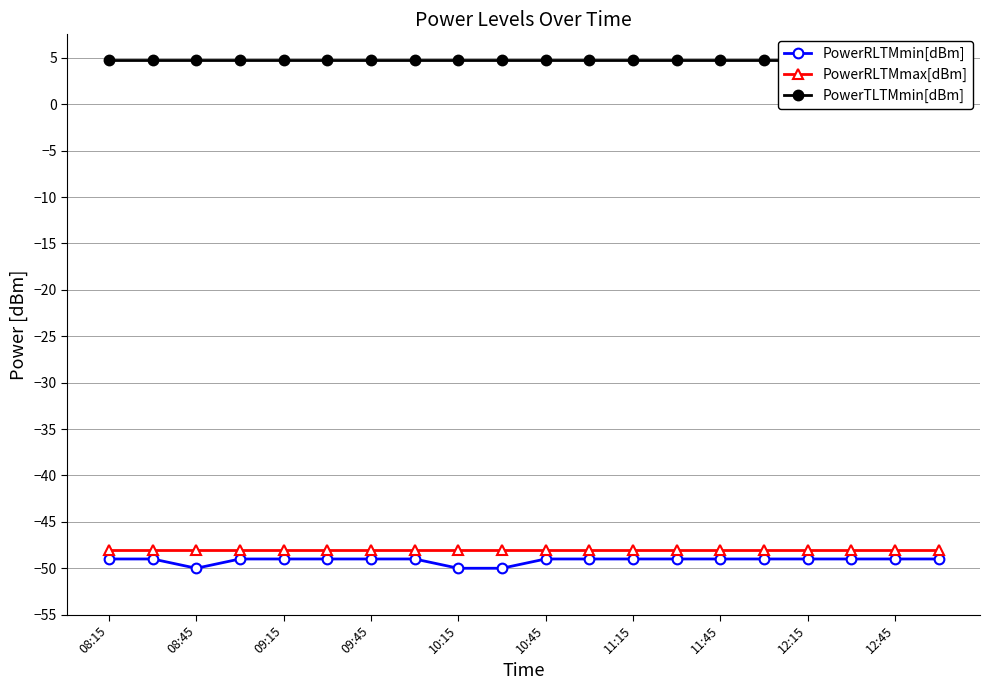

Which category has the highest value in the PowerRLTMmin[dBm] series?

08:15